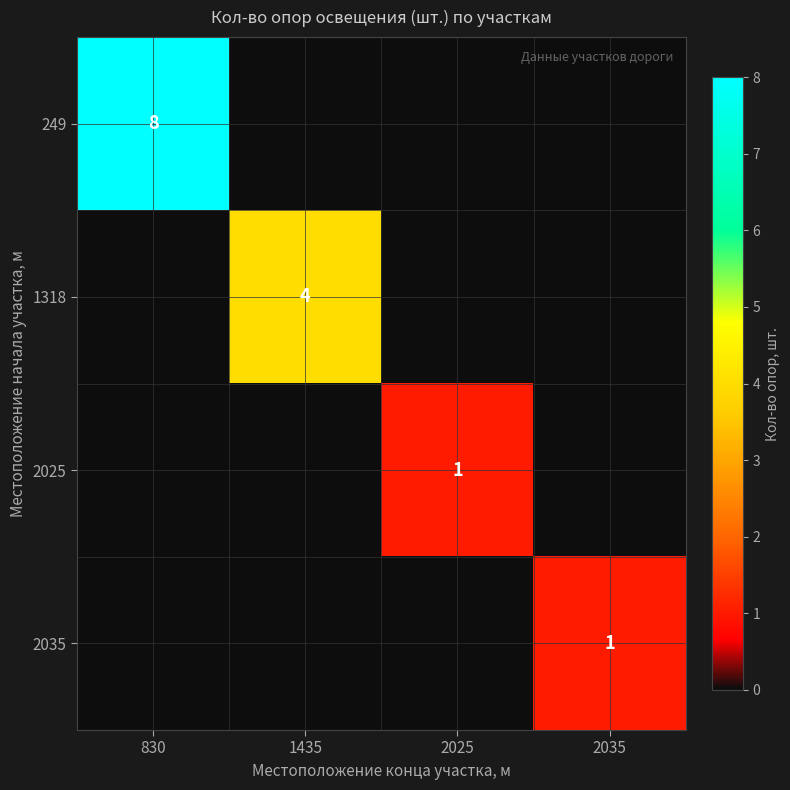

The 2025 series shows 2 at 2025. True or false?

False